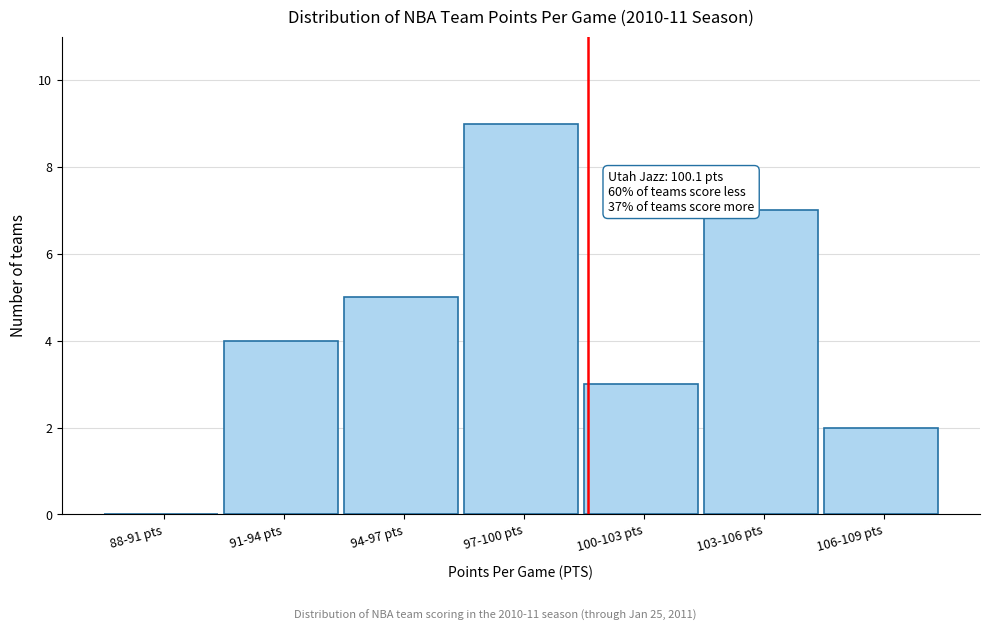

Reading left to right, transcribe all the data shown in this chart.

88-91 pts=0	91-94 pts=4	94-97 pts=5	97-100 pts=9	100-103 pts=3	103-106 pts=7	106-109 pts=2